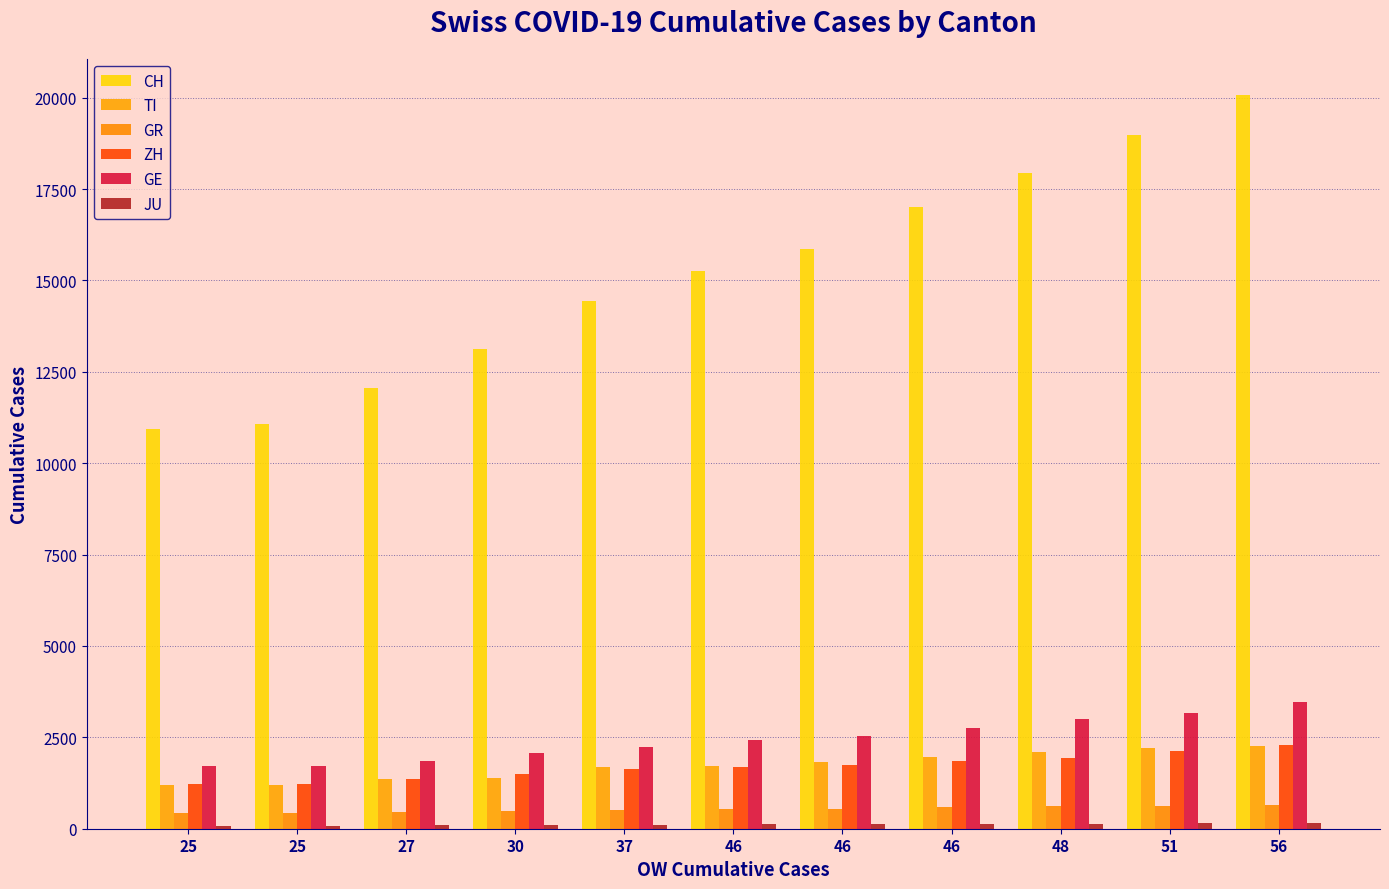

How many data points in CH are less than 15259?

5